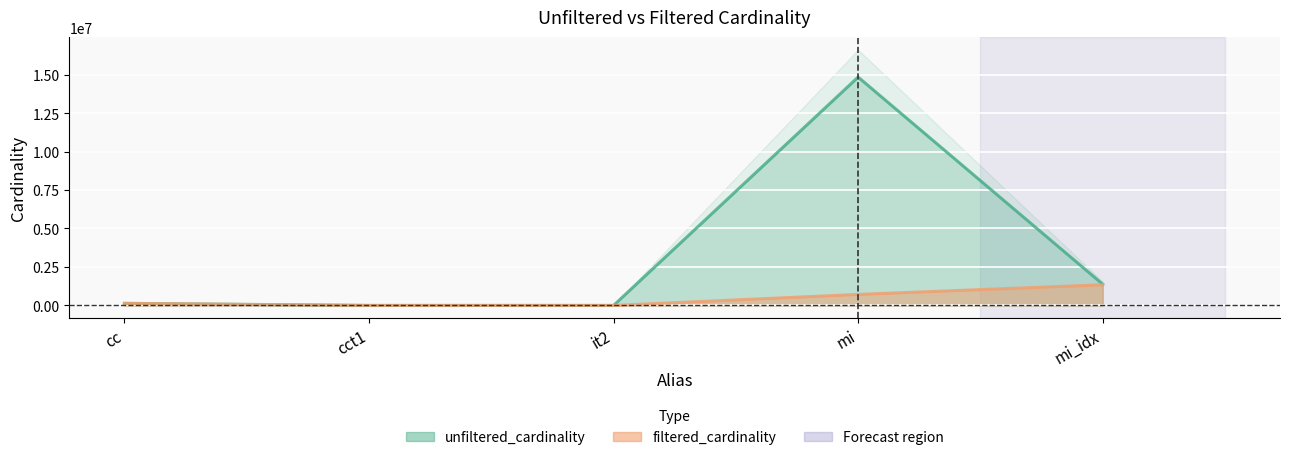

What position from the right is it2?

3